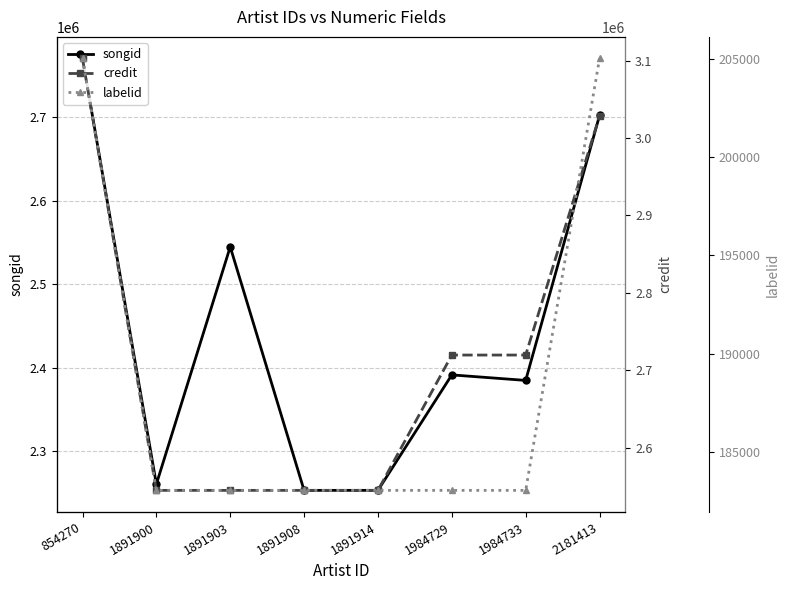

True or false: songid has a value of 3710977 at 1984733.

False